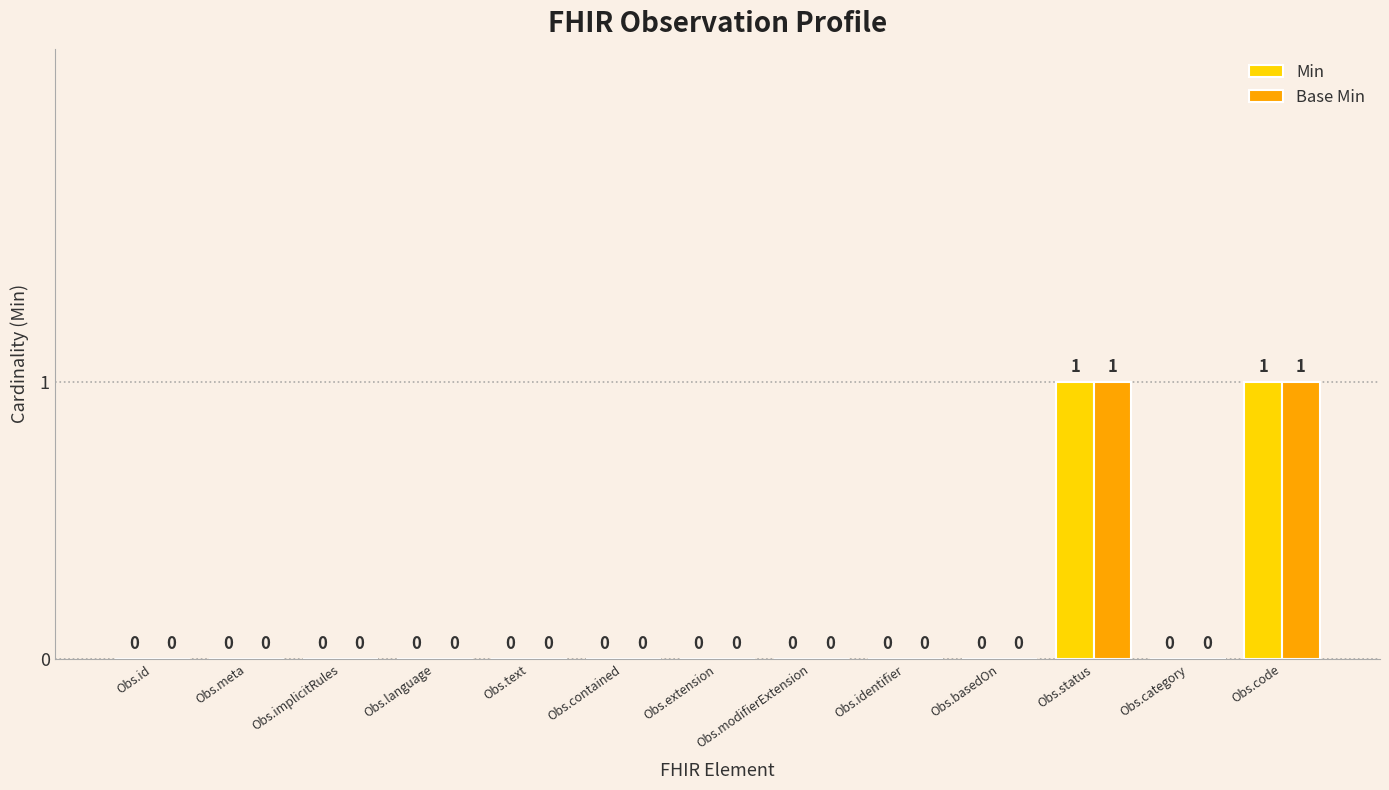

The value of Min at Obs.modifierExtension is 0. True or false?

True